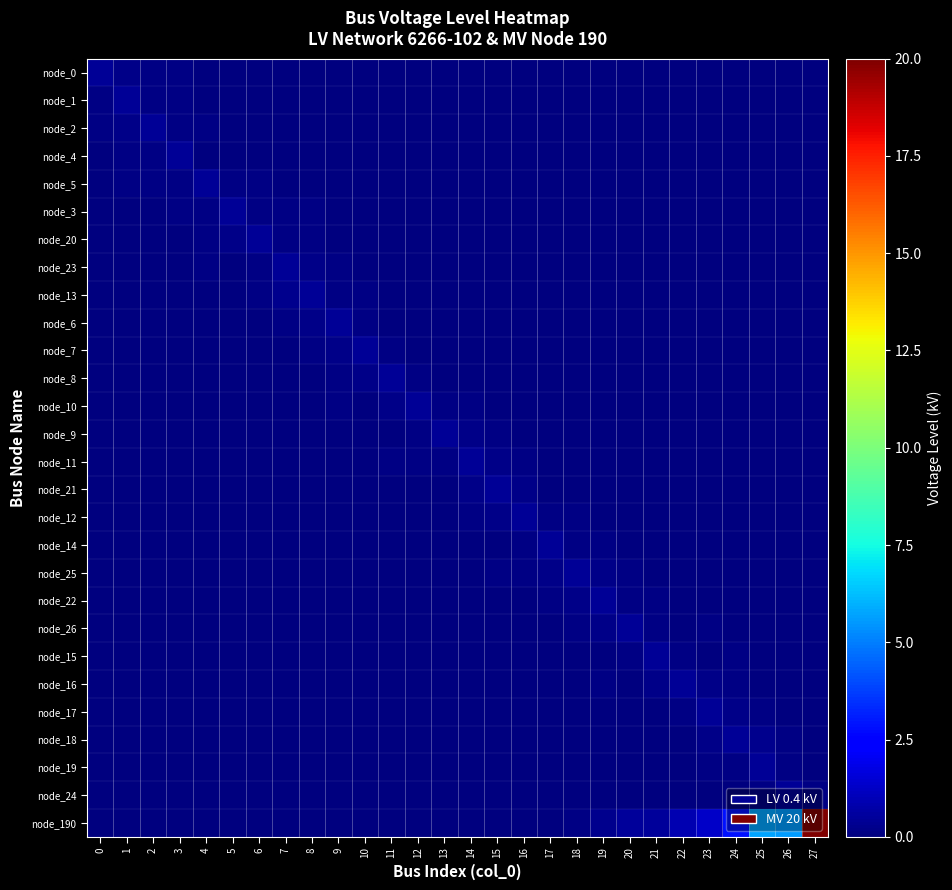

At which category is the sum across all series the highest?

27